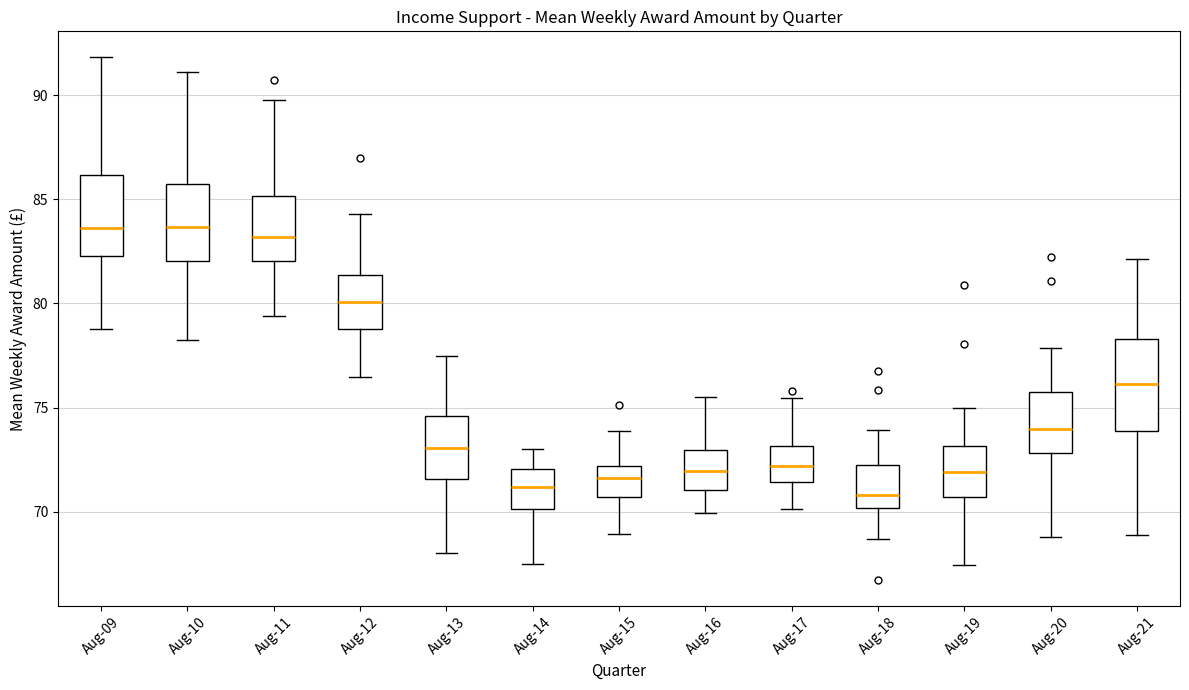

Reading left to right, transcribe this box plot: for each box, give where its median line is, the range the box spans, and where its two whiskers end, as read against the y-axis. The values are not printed on the chart, so give them approximately, as read against the axis.

Aug-09: median 83.5, box 82.5 to 86.0, whiskers 79.0 to 92.0
Aug-10: median 83.5, box 82.0 to 85.5, whiskers 78.0 to 91.0
Aug-11: median 83.0, box 82.0 to 85.0, whiskers 79.5 to 90.0
Aug-12: median 80.0, box 79.0 to 81.5, whiskers 76.5 to 84.5
Aug-13: median 73.0, box 71.5 to 74.5, whiskers 68.0 to 77.5
Aug-14: median 71.0, box 70.0 to 72.0, whiskers 67.5 to 73.0
Aug-15: median 71.5, box 70.5 to 72.0, whiskers 69.0 to 74.0
Aug-16: median 72.0, box 71.0 to 73.0, whiskers 70.0 to 75.5
Aug-17: median 72.0, box 71.5 to 73.0, whiskers 70.0 to 75.5
Aug-18: median 71.0, box 70.0 to 72.5, whiskers 68.5 to 74.0
Aug-19: median 72.0, box 70.5 to 73.0, whiskers 67.5 to 75.0
Aug-20: median 74.0, box 73.0 to 75.5, whiskers 69.0 to 78.0
Aug-21: median 76.0, box 74.0 to 78.5, whiskers 69.0 to 82.0